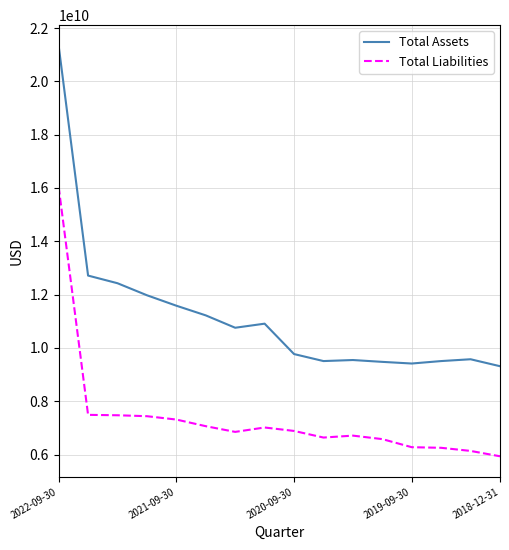

True or false: Total Liabilities and Total Assets cross at least once.

False